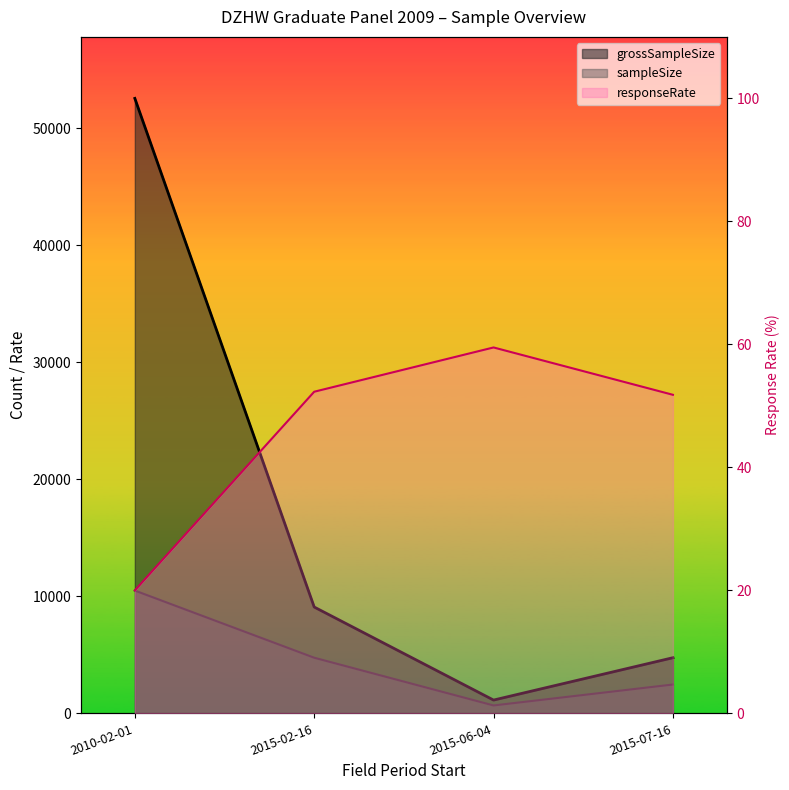

What is the difference between the grossSampleSize values at 2015-06-04 and 2010-02-01?

51414.0